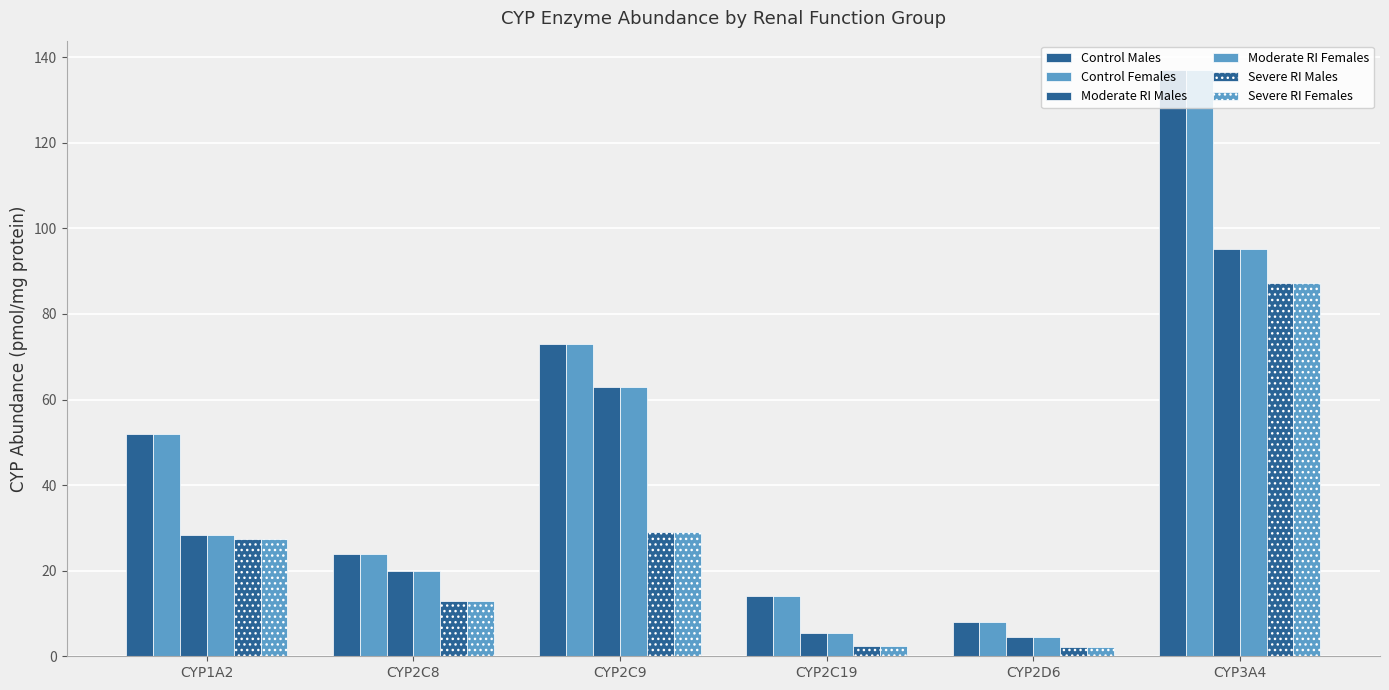

Which series has the largest total across all categories?

Control Males